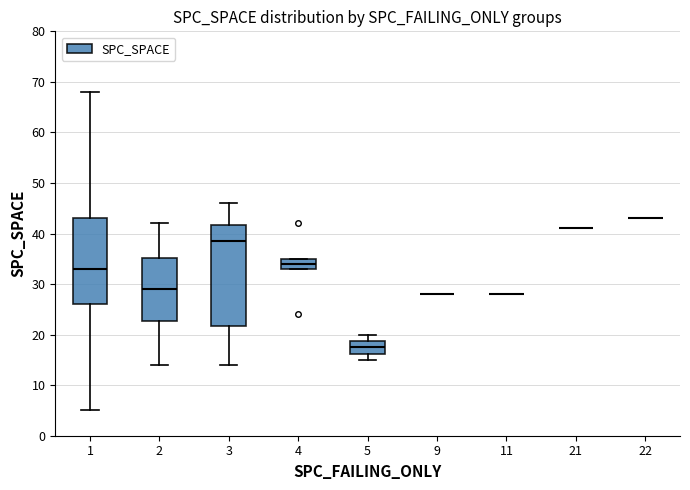

Where is the upper edge of the box at x = 1 on the y-axis? The values are not printed on the chart, so give them approximately, as read against the axis.

43